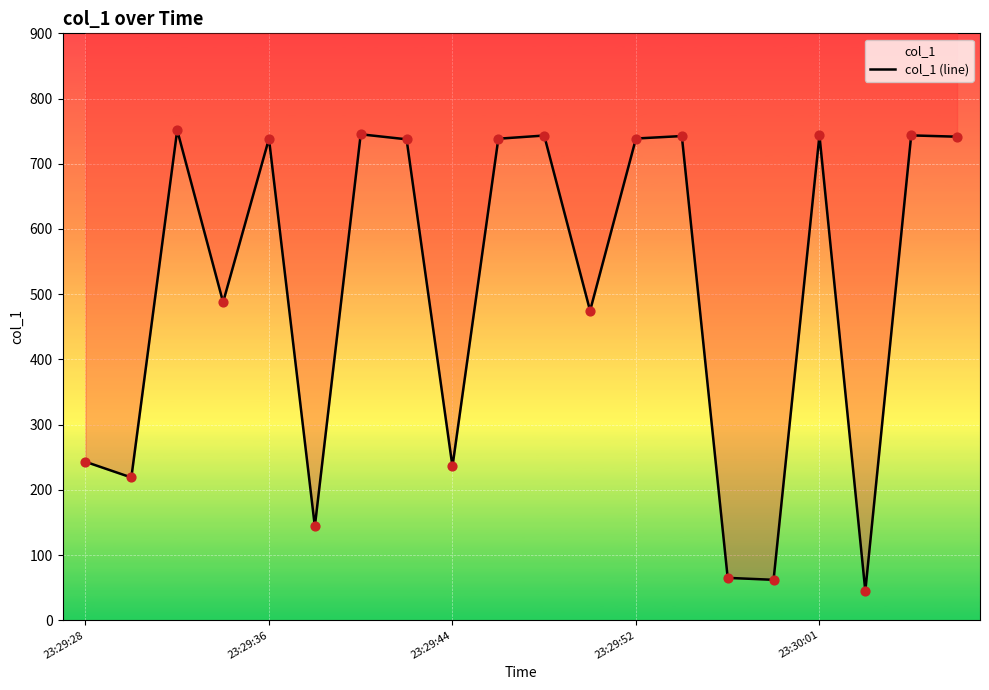

Approximately how many times larger is the value at 7 compared to 15?

11.9